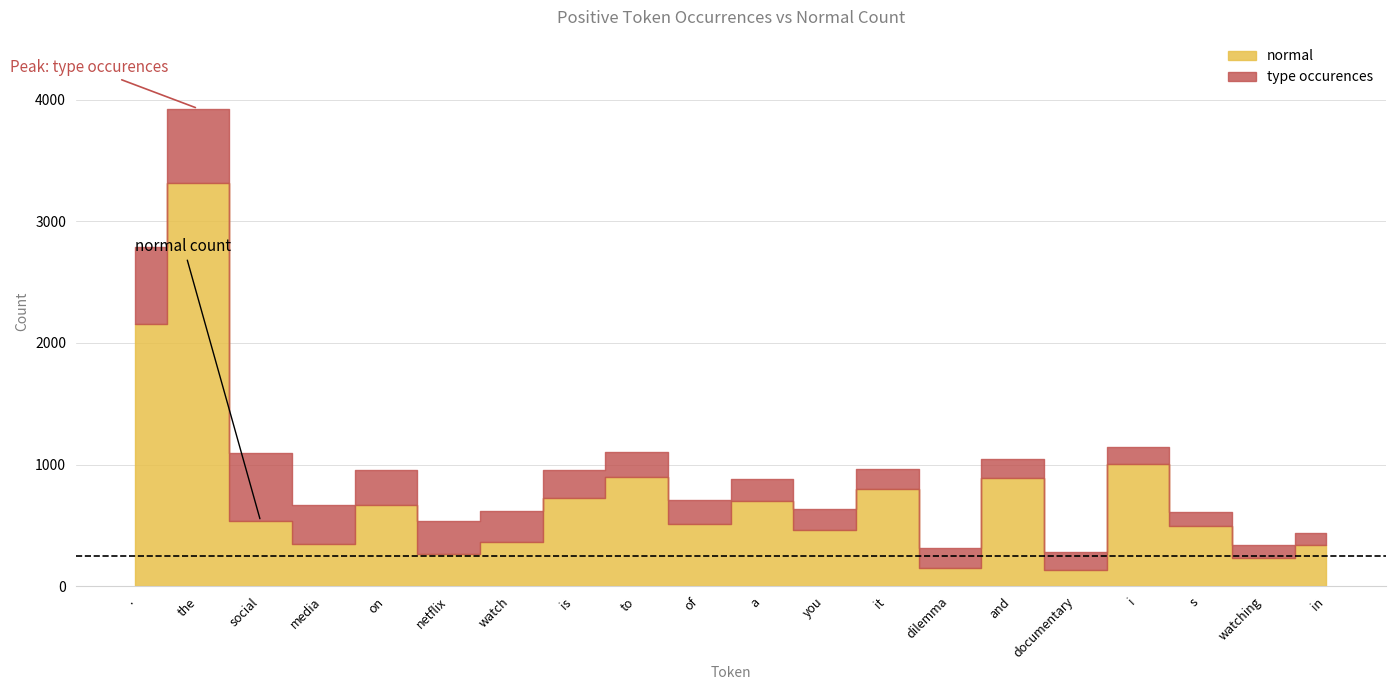

At which category is the sum across all series the highest?

the